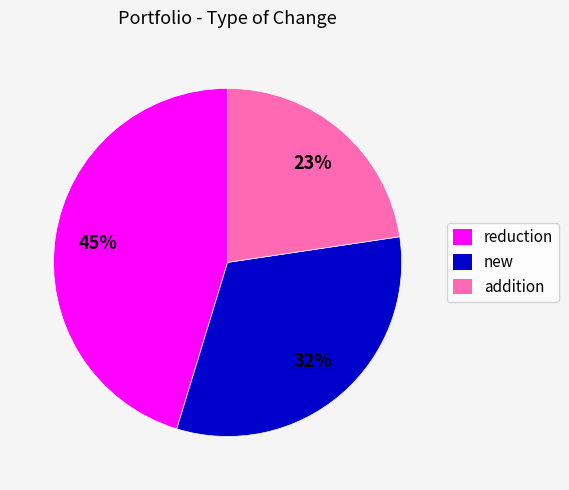

Which has a higher value, reduction or addition?

reduction